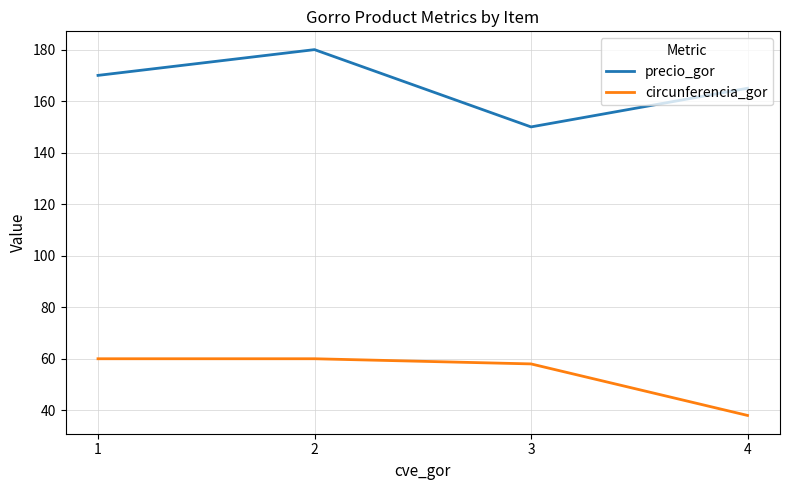

What is the difference between the highest and lowest values at 3?

92